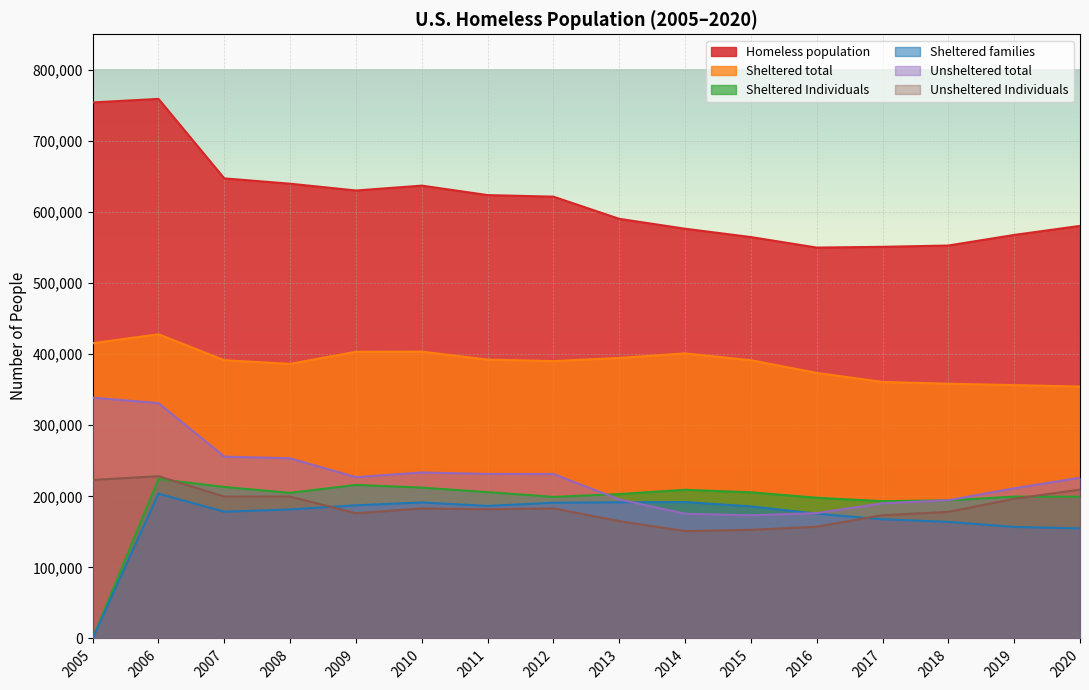

List the series in order of their peak value, highest first.

Homeless population, Sheltered total, Unsheltered total, Unsheltered Individuals, Sheltered Individuals, Sheltered families